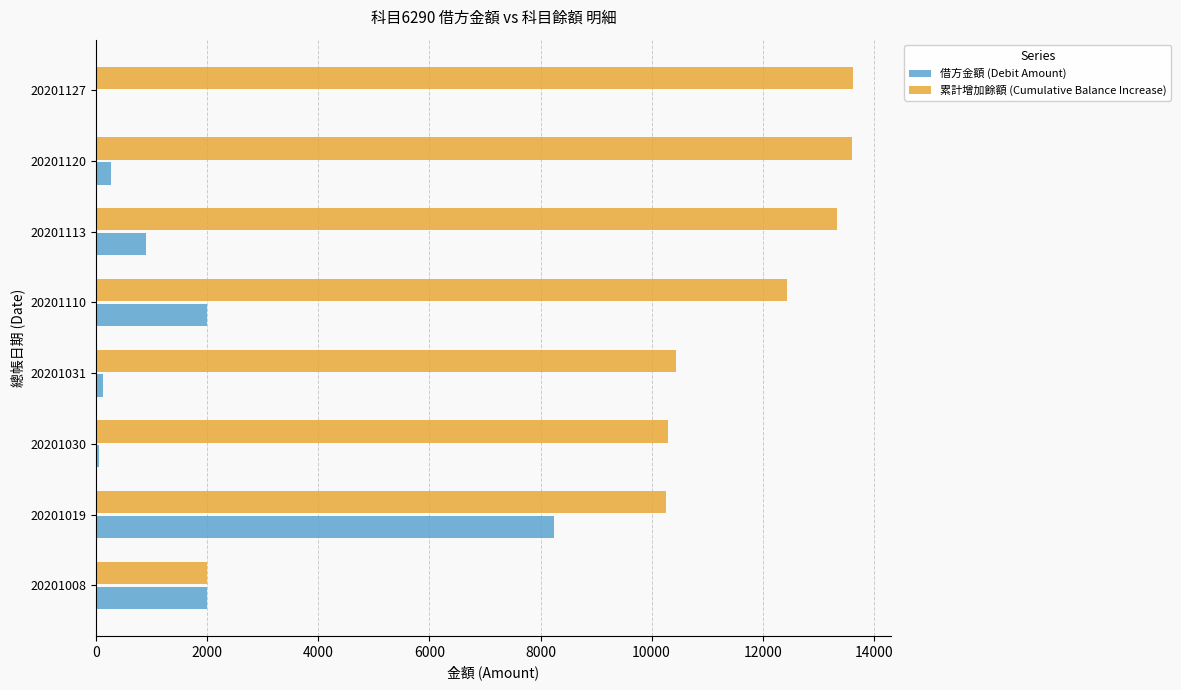

At which category is the sum across all series the highest?

20201019